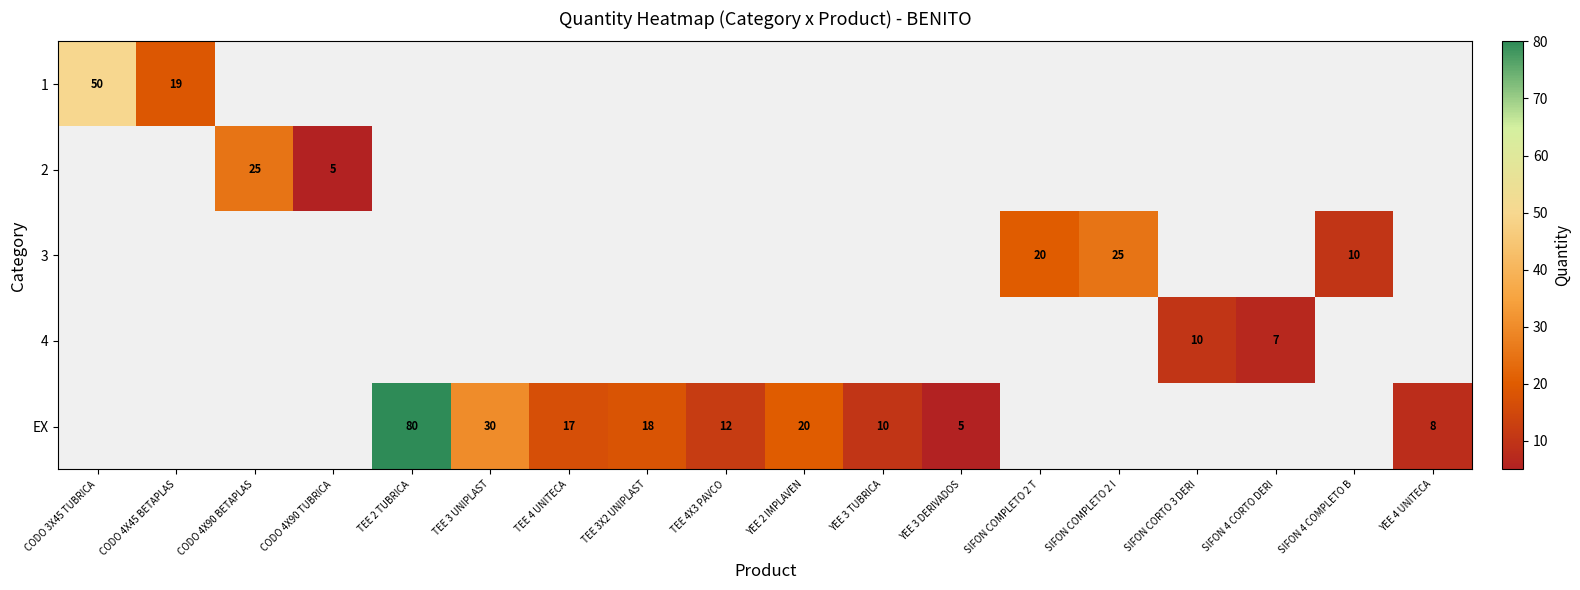

What is the sum of the EX values at TEE 4X3 PAVCO and YEE 3 DERIVADOS?

17